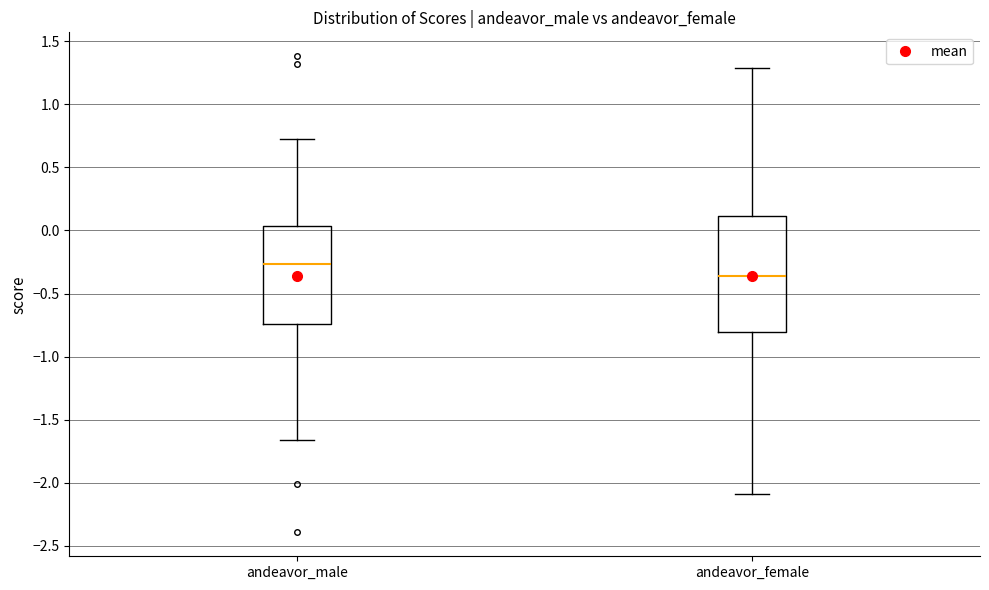

Comparing the boxes themselves (not the whiskers), which one is the tallest?

andeavor_female